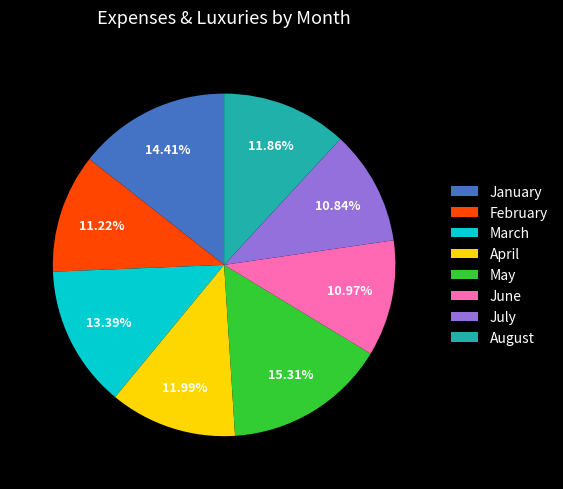

Count the number of slices in the pie.

8